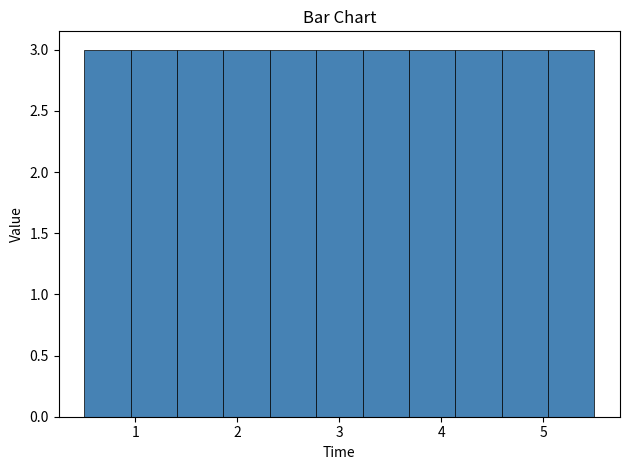

Reading left to right, list every bar in this chart as the range it spans on the x-axis followed by its height. Neither the bar edges nor the heights are printed on the chart, so give them approximately, as read against the axes.

0.5 to 1.0: 3
1.0 to 1.4: 3
1.4 to 1.9: 3
1.9 to 2.3: 3
2.3 to 2.8: 3
2.8 to 3.2: 3
3.2 to 3.7: 3
3.7 to 4.1: 3
4.1 to 4.6: 3
4.6 to 5.0: 3
5.0 to 5.5: 3